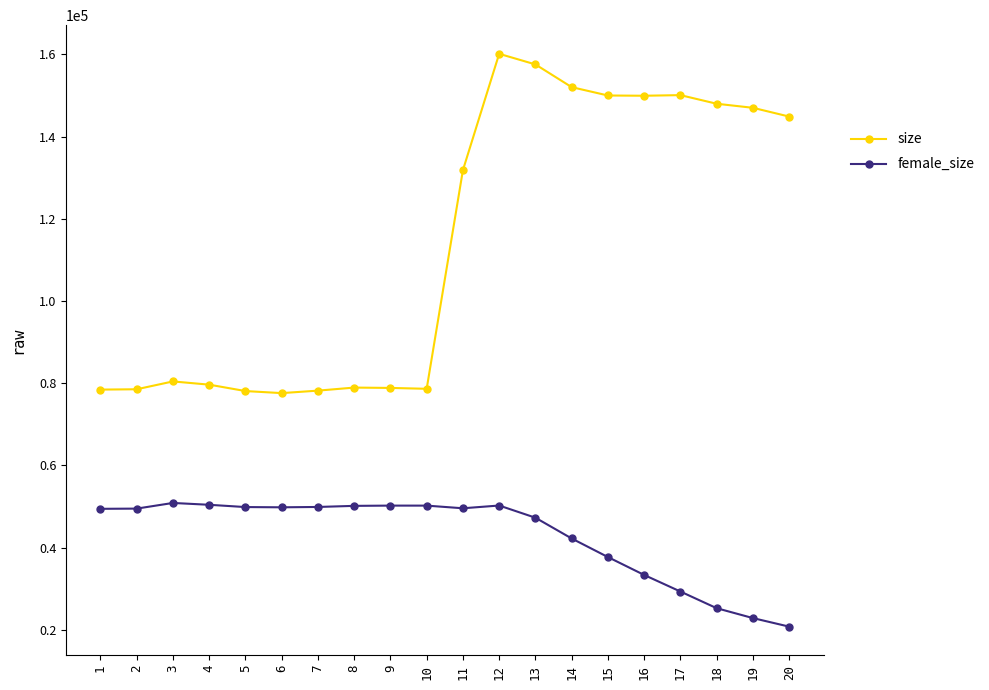

What is the average value of the female_size series?

42962